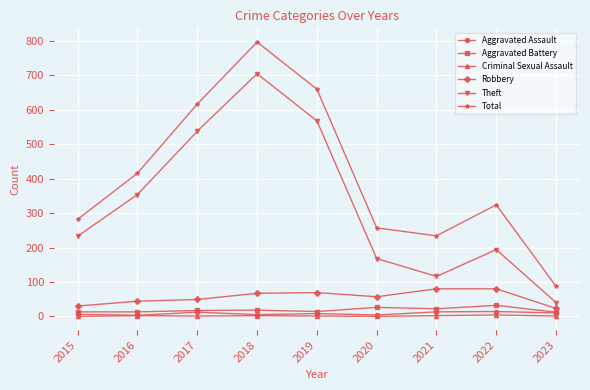

What are all the series names shown in the legend?

Aggravated Assault, Aggravated Battery, Criminal Sexual Assault, Robbery, Theft, Total